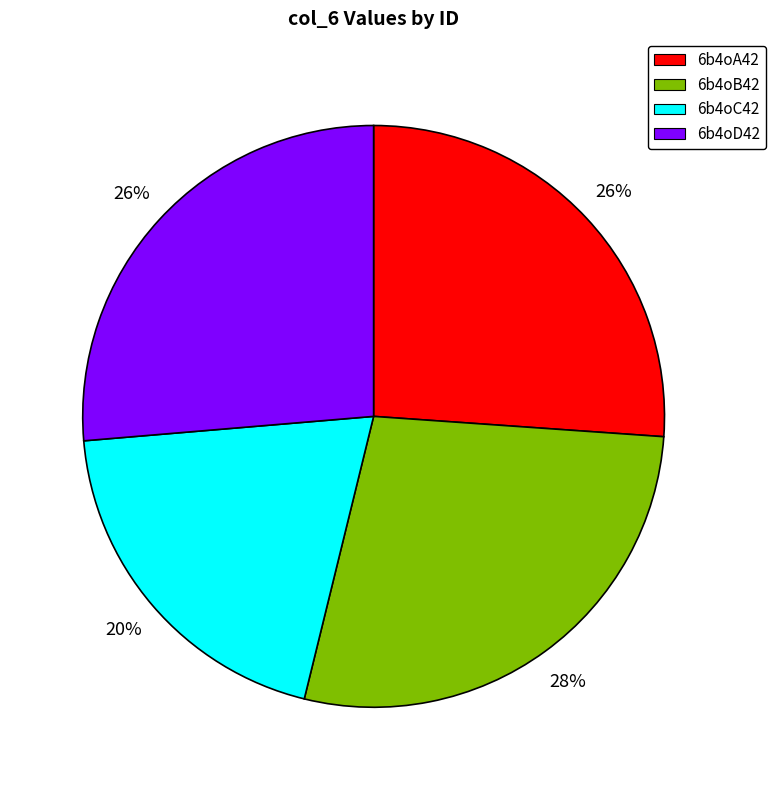

What is the ratio of the value at 6b4oA42 to the value at 6b4oC42?

1.3